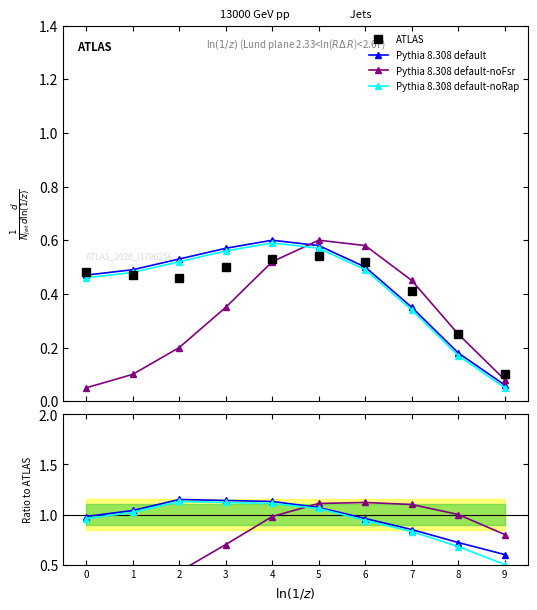

Which series has the widest spread of values?

Pythia 8.308 default-noFsr